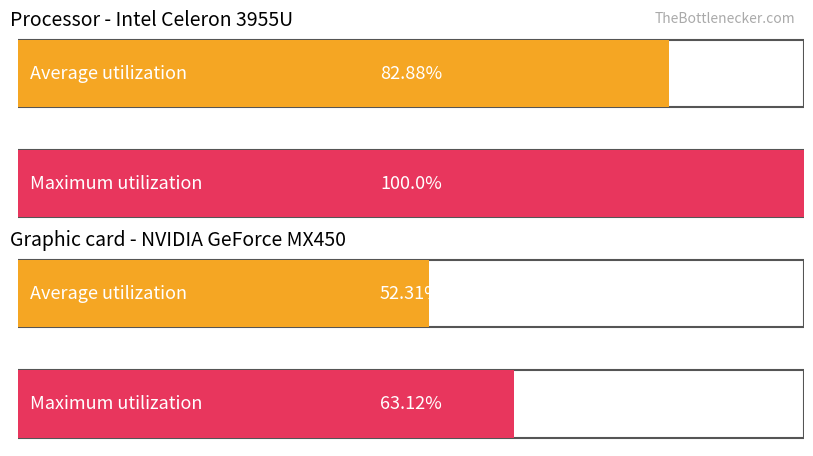

How many values in the endNodeL series are below 534?

4